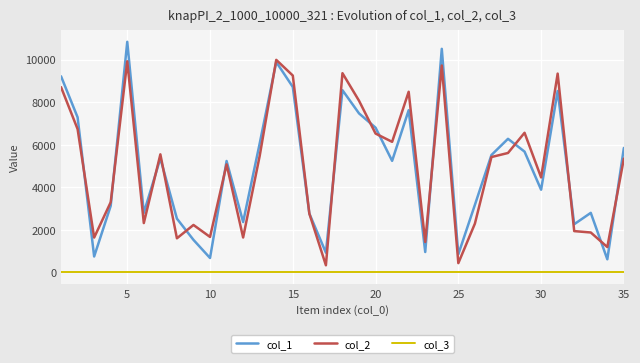

What is the maximum value for col_2?

9991